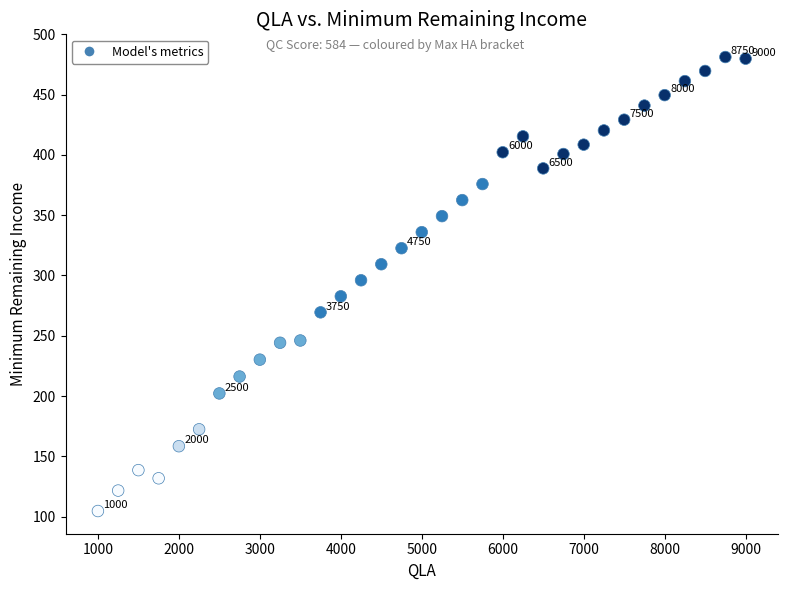

What is the range of Y values (max minus min)?

376.7